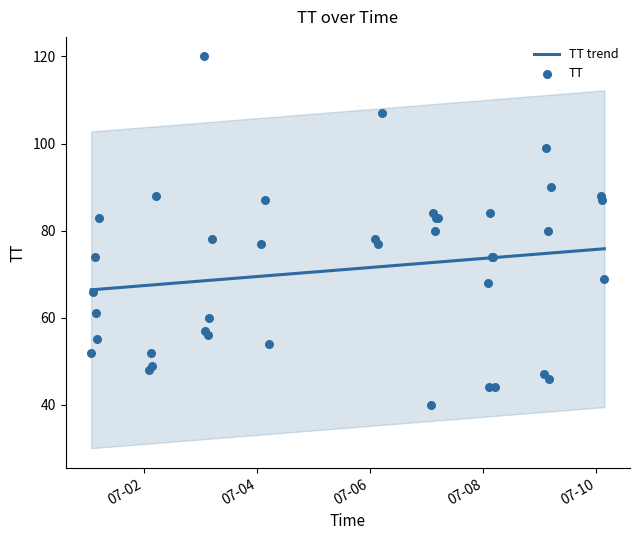

Which series contains the highest Y value?

TT